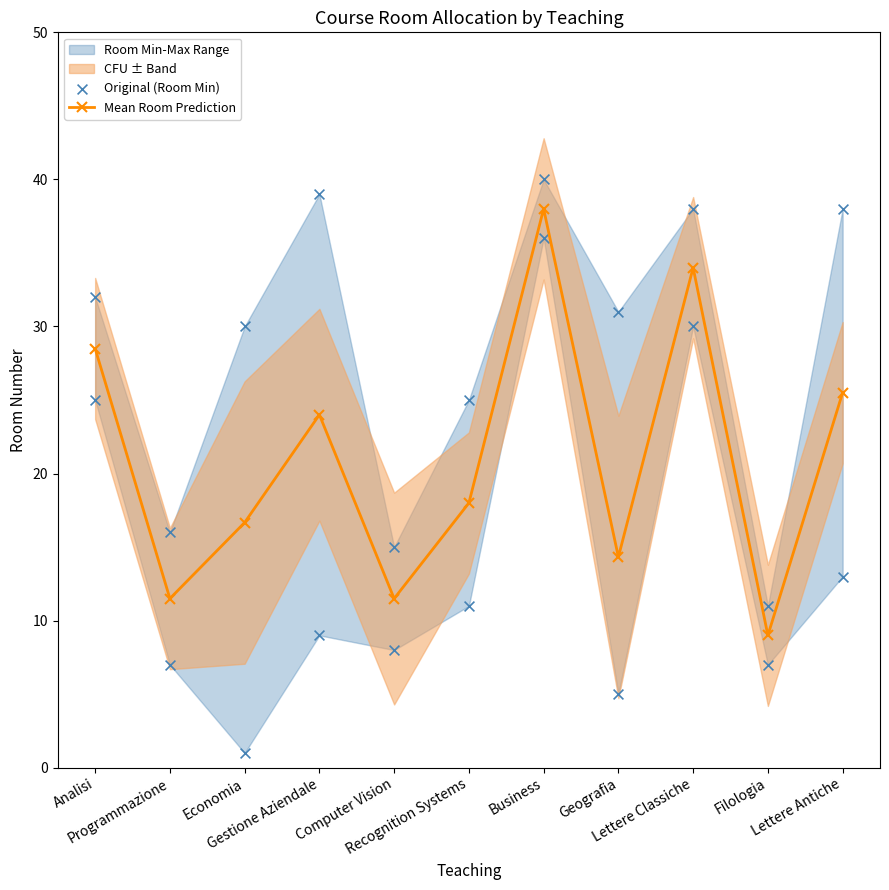

What is the lowest value of the Mean Room Prediction series?

9.0